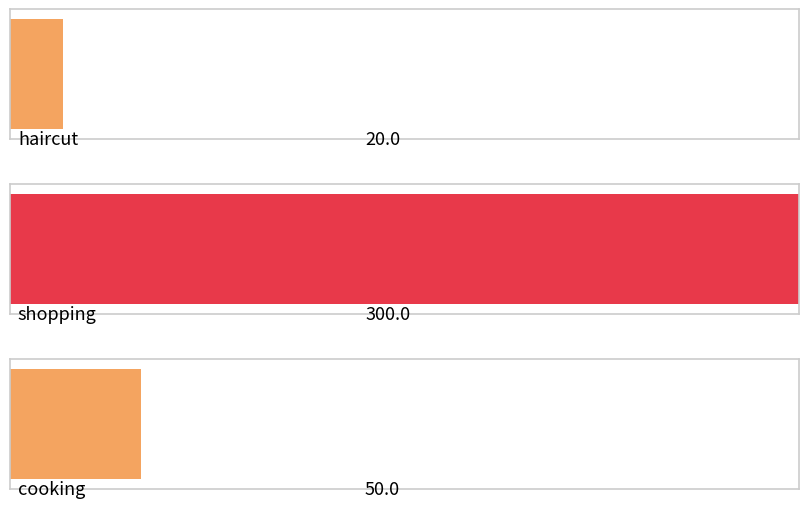

At which label is the value closest to 160?

cooking